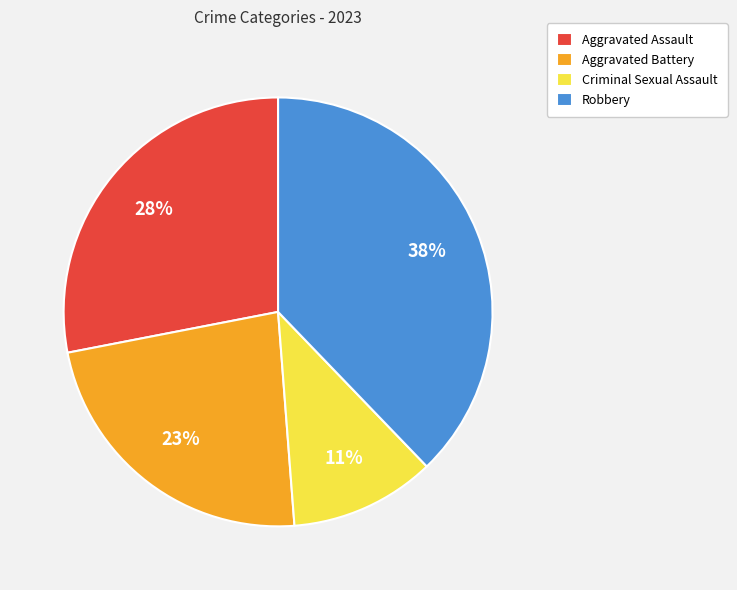

Is the sum of Aggravated Battery and Robbery greater than half?

Yes